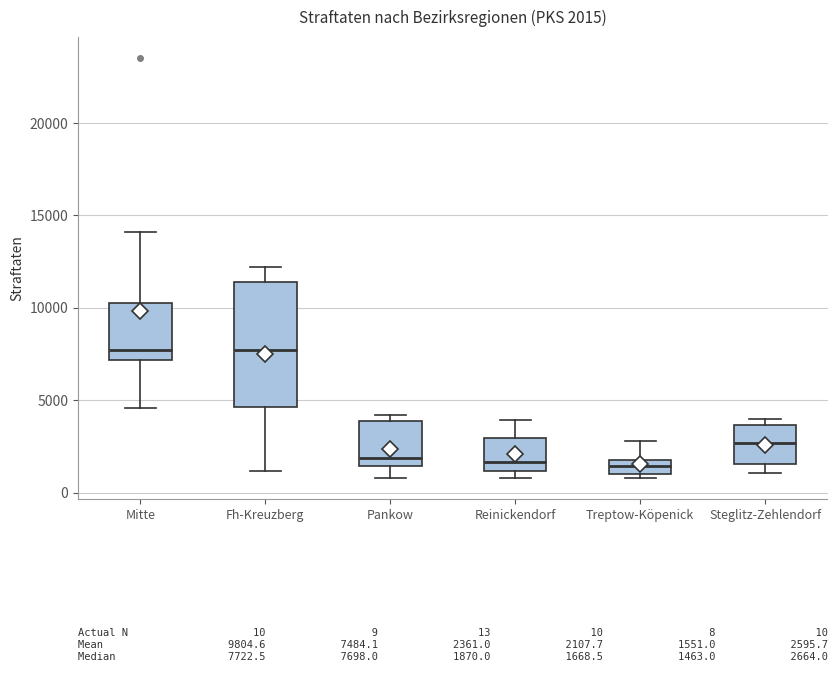

Which box is the tallest, from its lower edge to its upper edge?

Fh-Kreuzberg